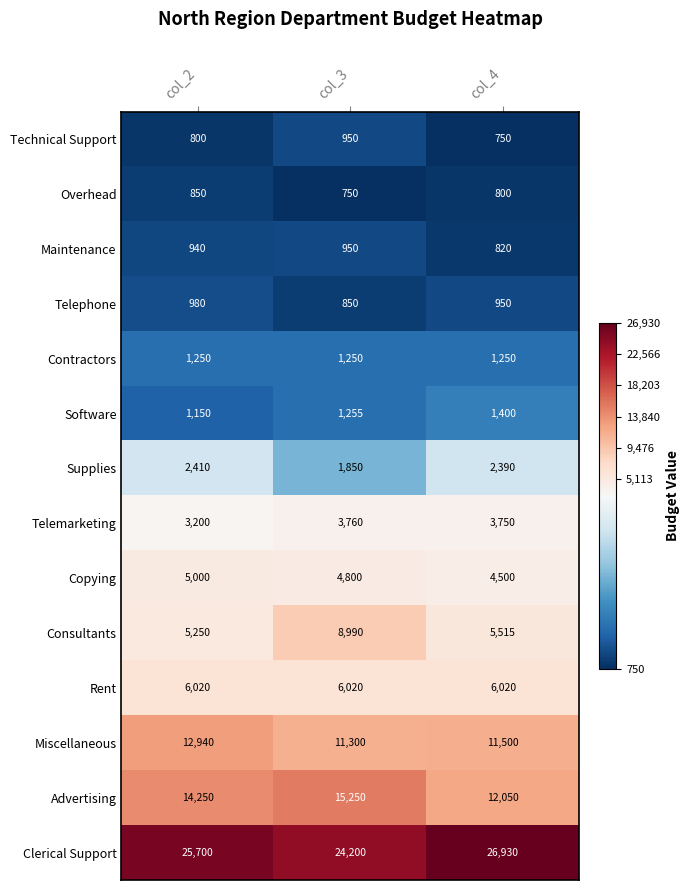

How many data points does each series have?

3